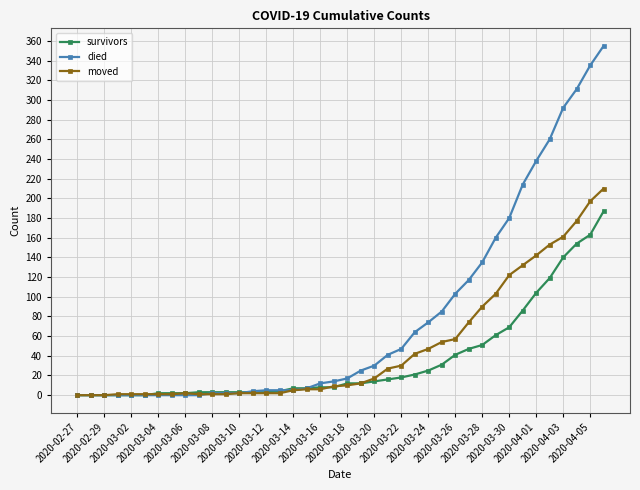

What is the maximum value for moved?

210